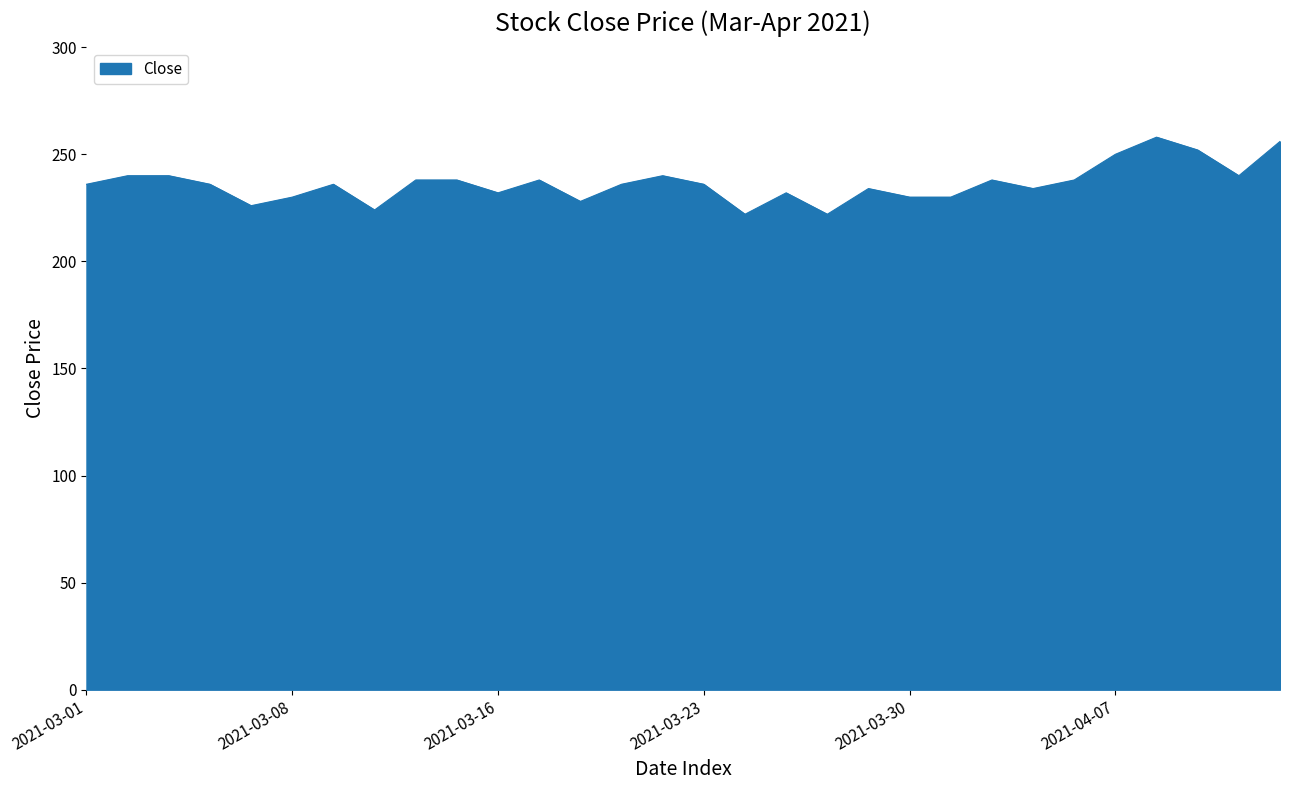

What is the difference between the maximum and minimum values?

36